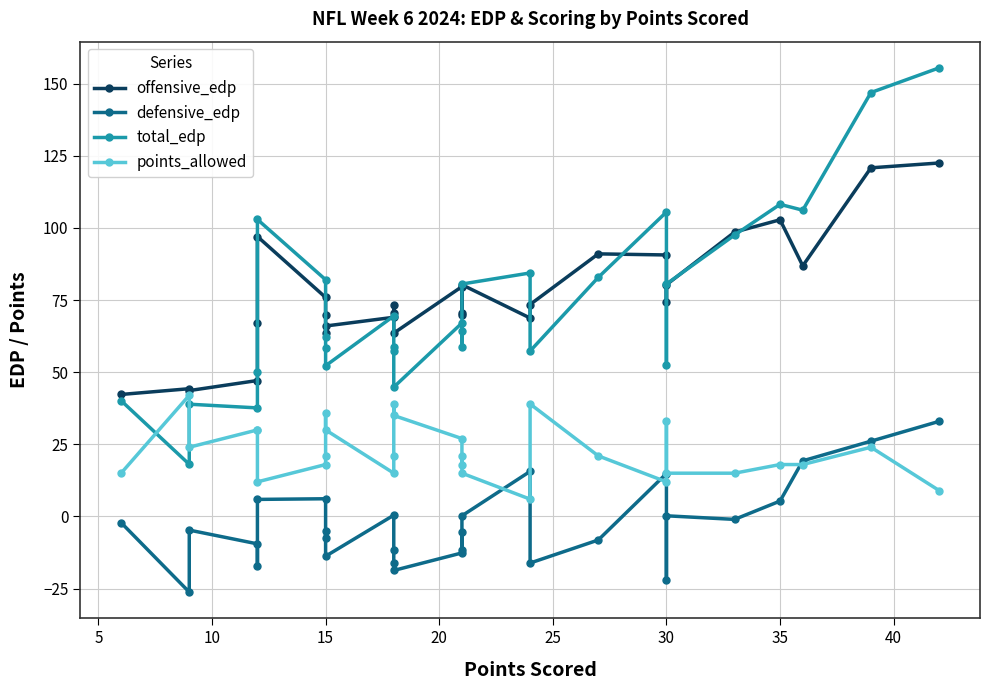

Which series has the largest total across all categories?

offensive_edp